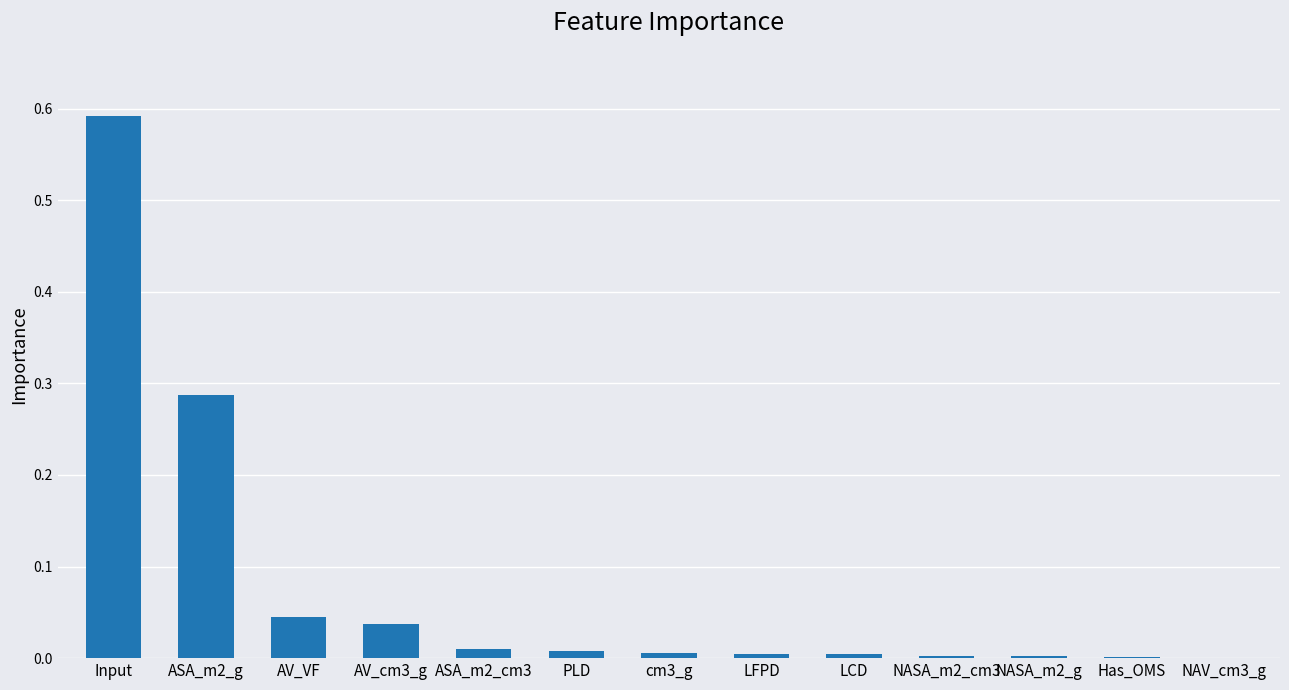

Is it true that the value at AV_cm3_g is 0.0?

True